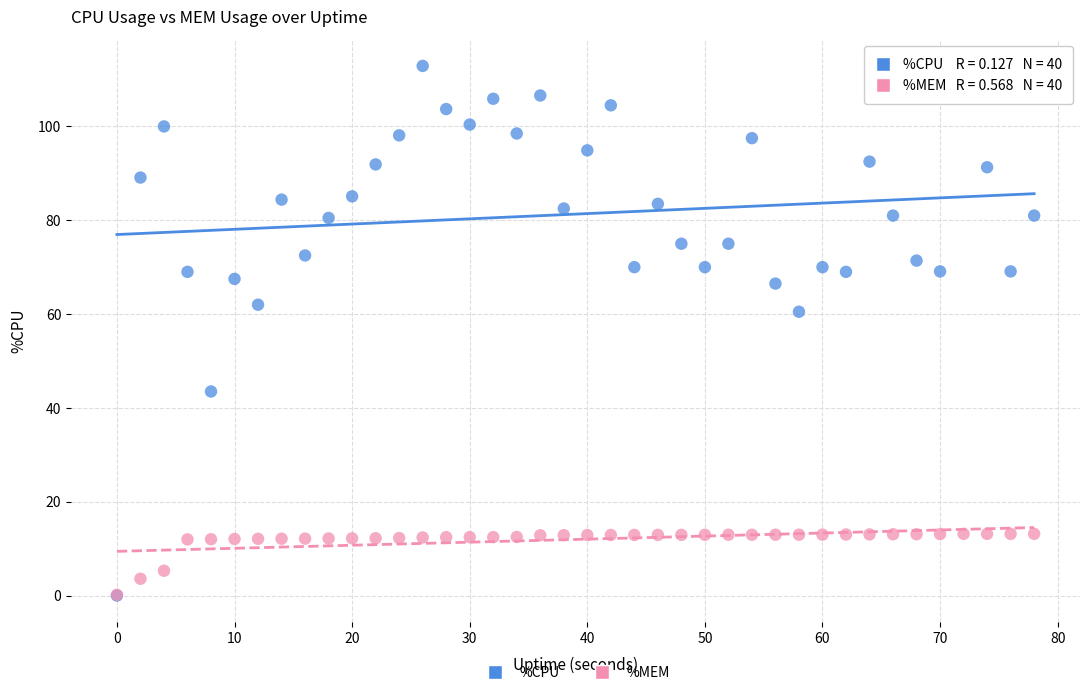

Which series has the widest spread of Y values?

%CPU